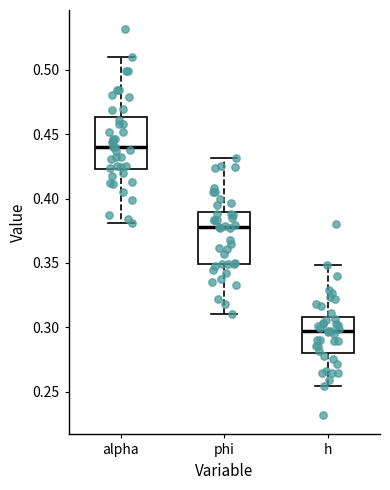

Reading left to right, read every box against the y-axis: the position of its median line, the range the box covers, and the ends of its whiskers. The values are not printed on the chart, so give them approximately, as read against the axis.

alpha: median 0.440, box 0.425 to 0.465, whiskers 0.380 to 0.510
phi: median 0.380, box 0.350 to 0.390, whiskers 0.310 to 0.430
h: median 0.295, box 0.280 to 0.310, whiskers 0.255 to 0.350